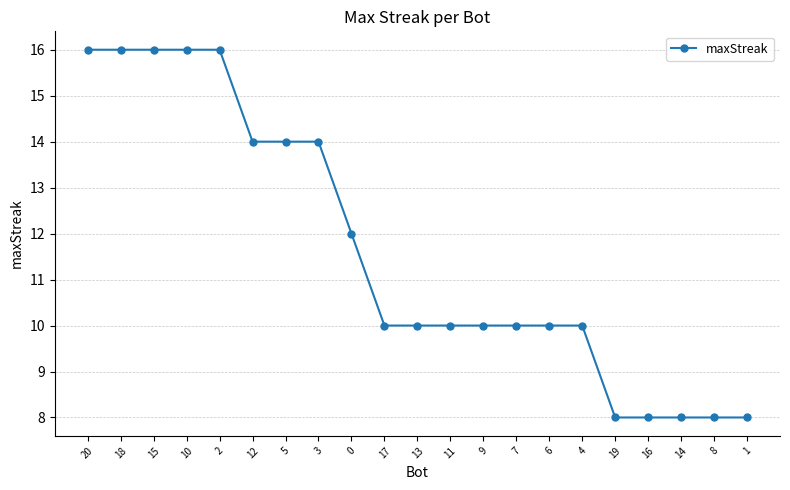

What is the value of the 21st point from the left?

8